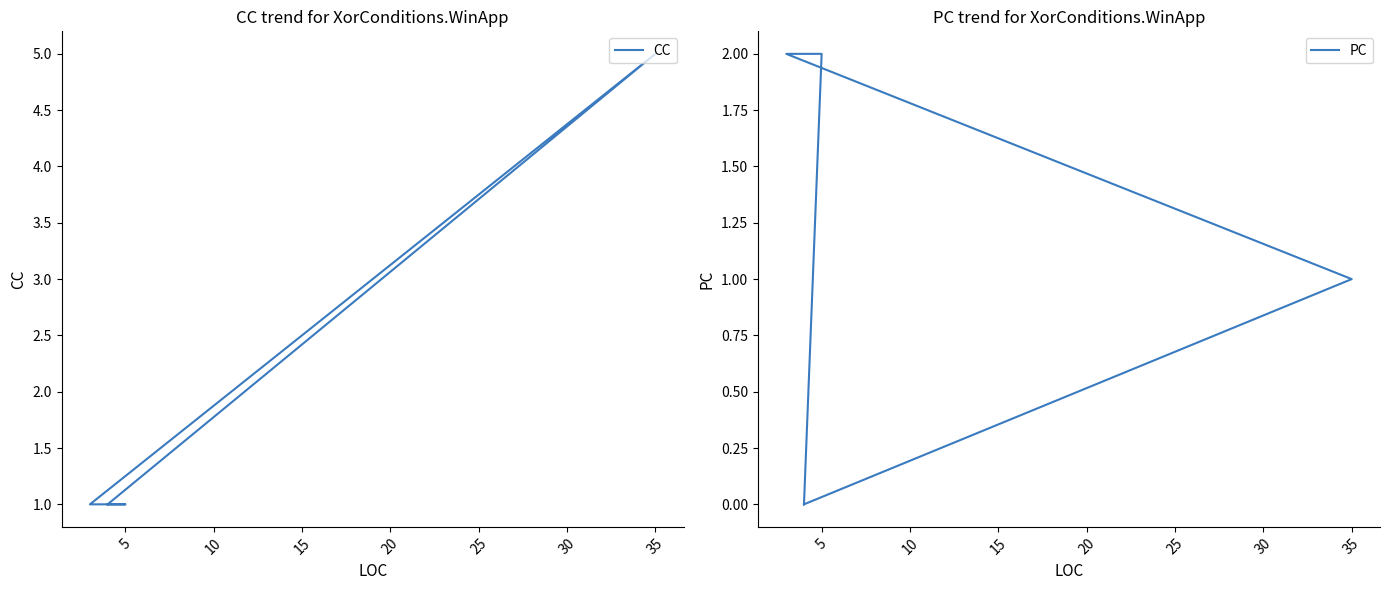

Rank the series by their maximum value, from highest to lowest.

CC, PC